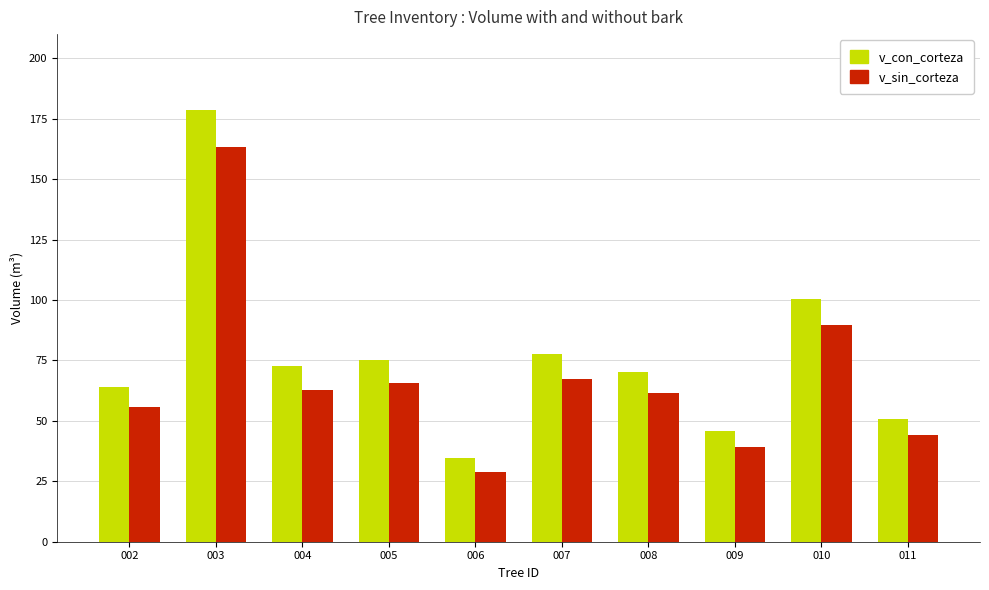

At which label is v_con_corteza closest to 106?

010